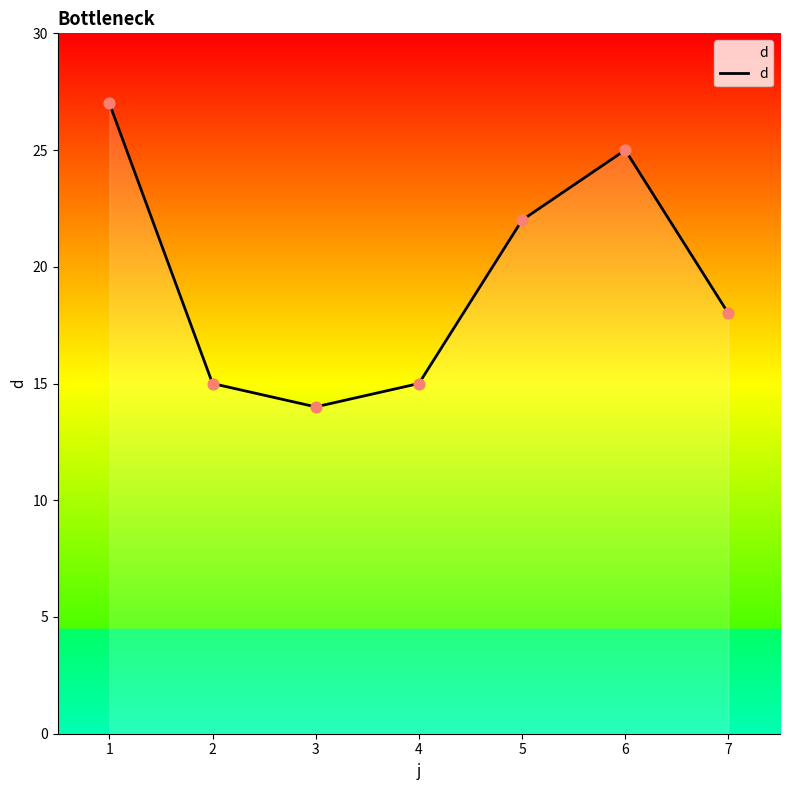

What is the change in value from 1 to 2?

-12